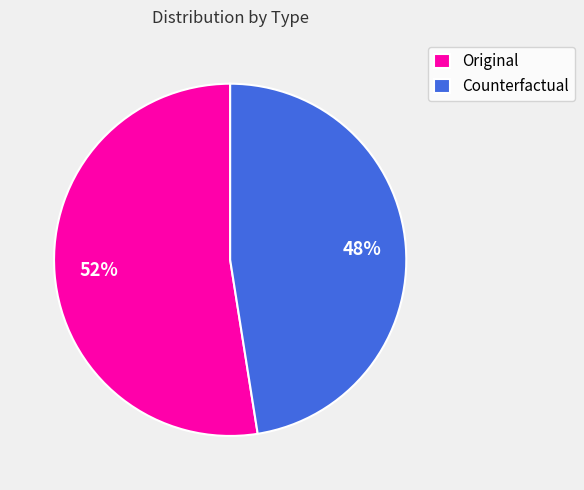

How many segments does this pie chart have?

2